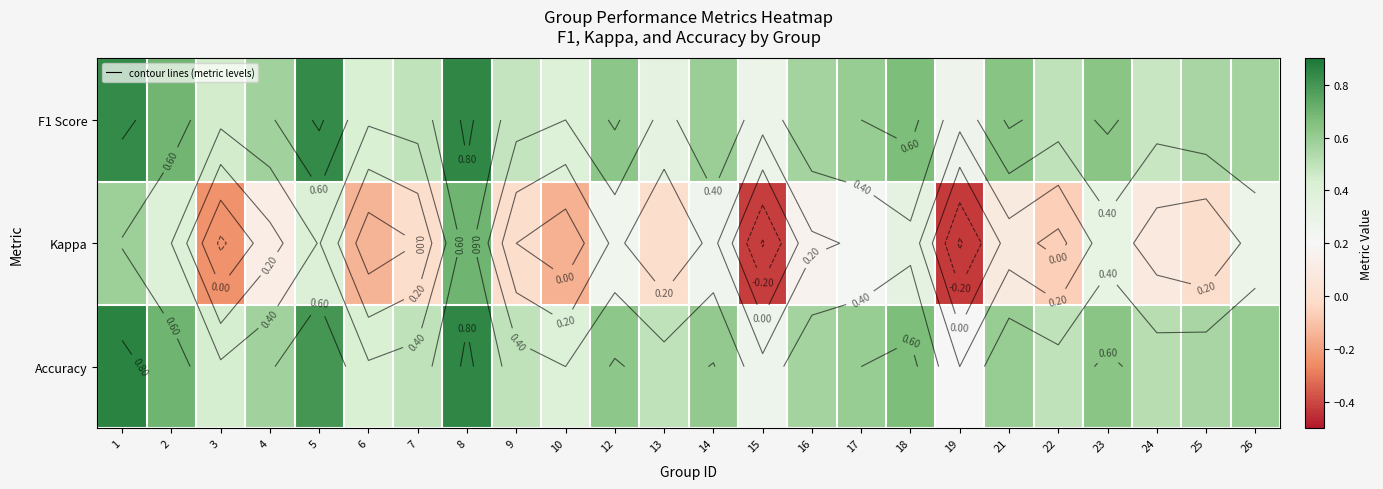

The F1 Score series shows 0.3 at 13. True or false?

True